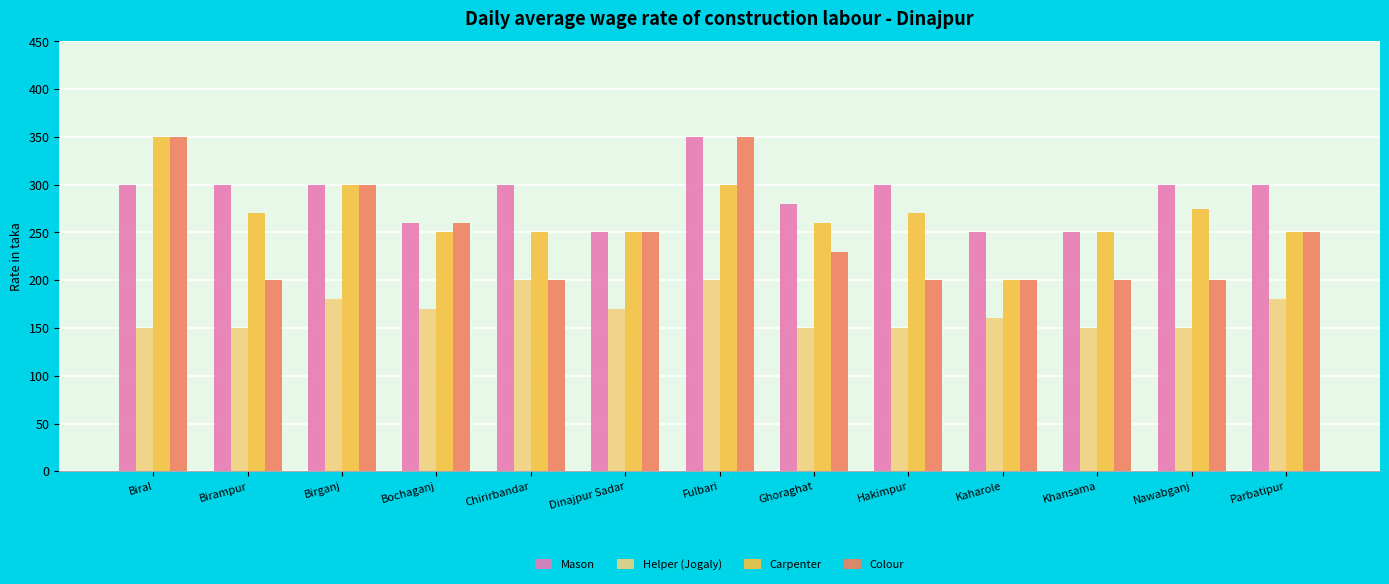

What is the average value of the Helper (Jogaly) series?

166